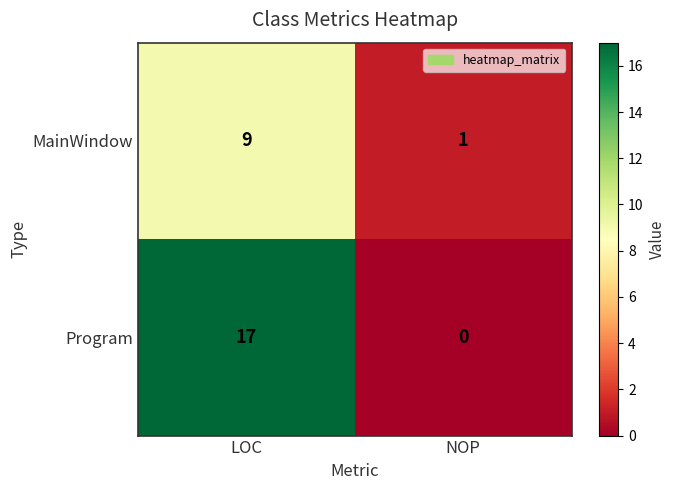

What is the average value of the MainWindow series?

5